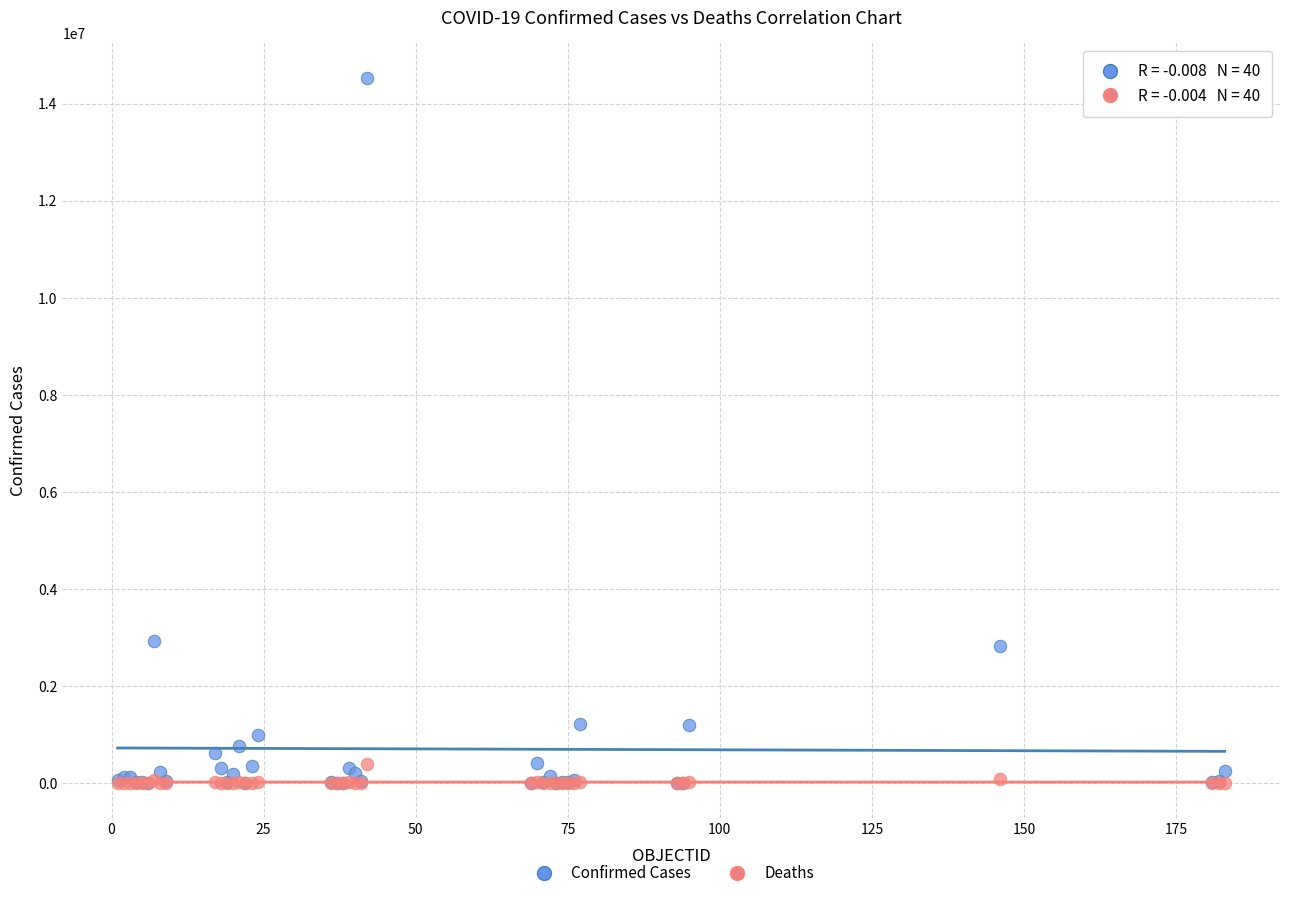

Which series contains the highest Y value?

Confirmed Cases